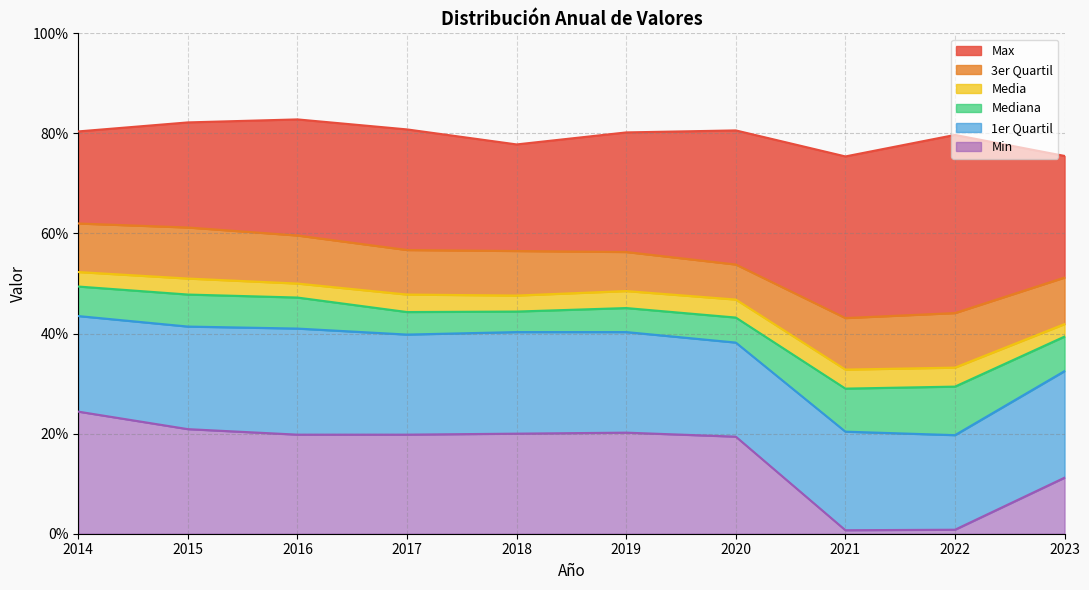

How many distinct data groups are displayed?

6